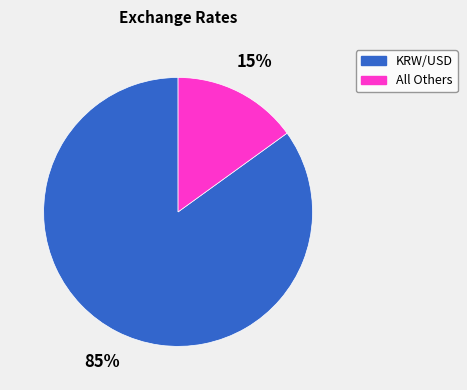

Is it true that All Others is 2% of the pie?

False